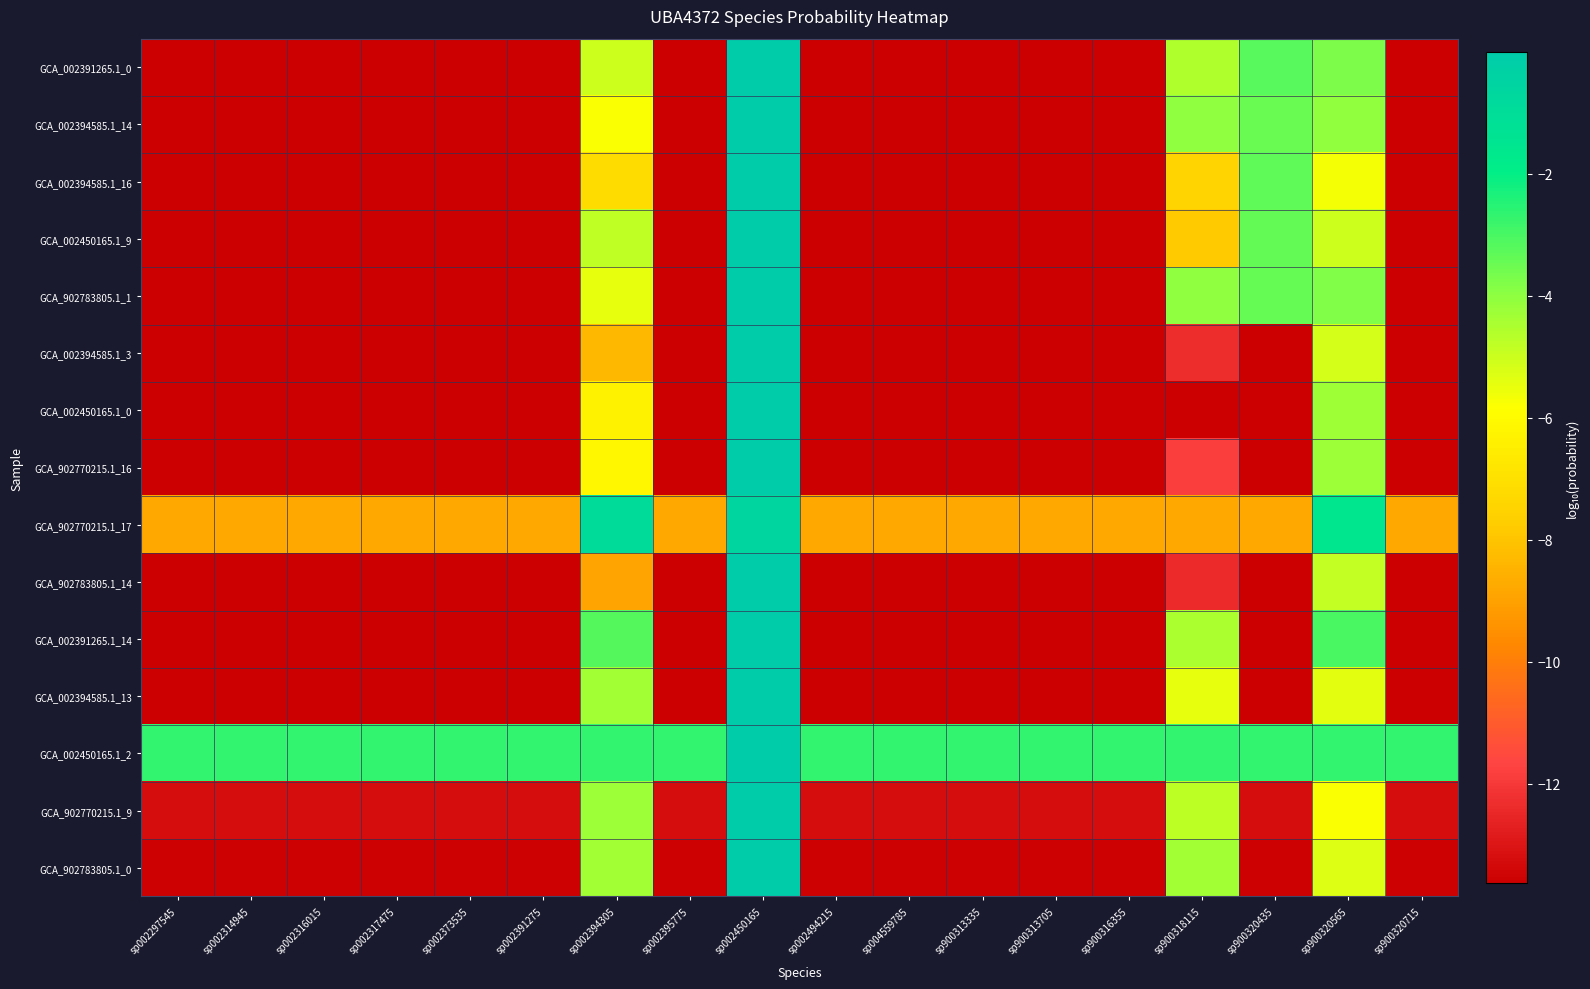

Which label corresponds to the largest value in the chart?

sp002450165